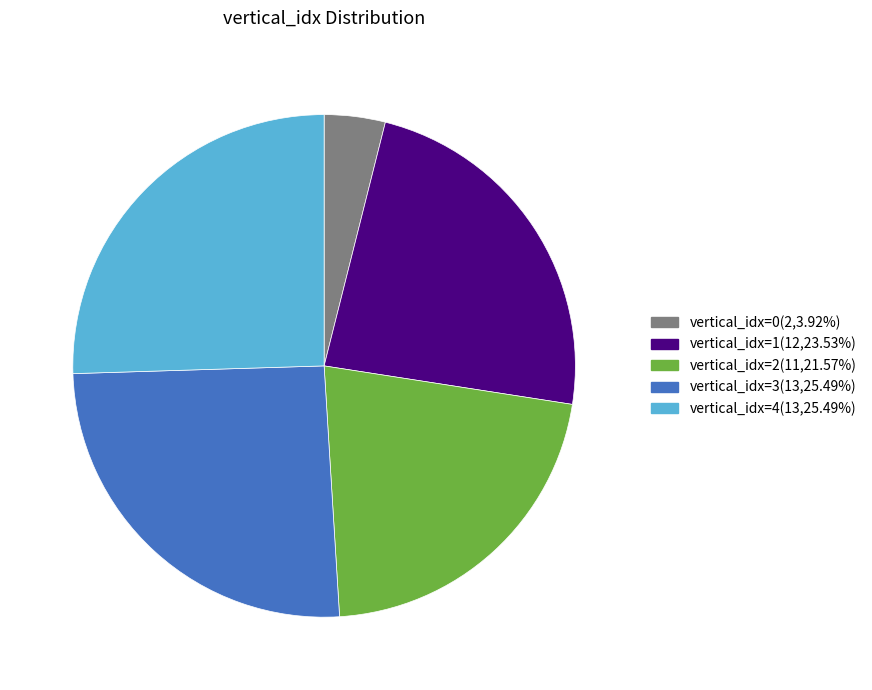

Does any single category account for the majority?

No